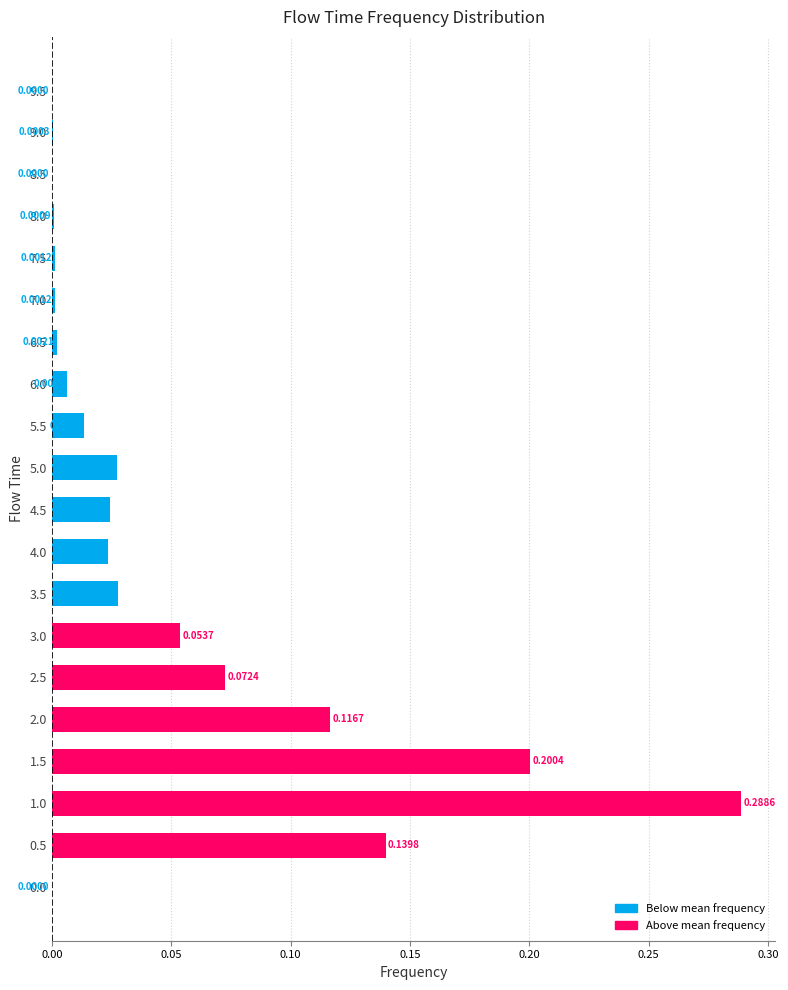

Which has a higher value, 5.0 or 2.5?

2.5